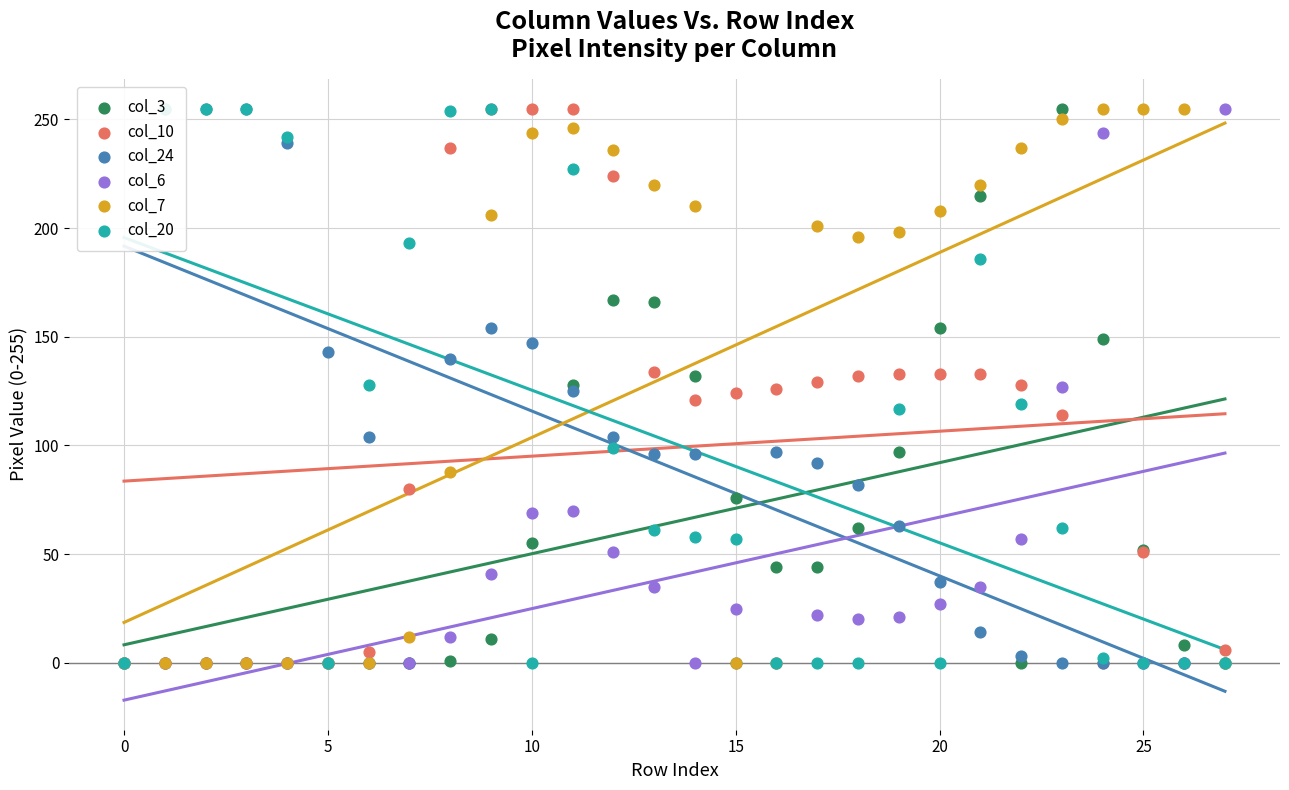

At which category is the sum across all series the highest?

11